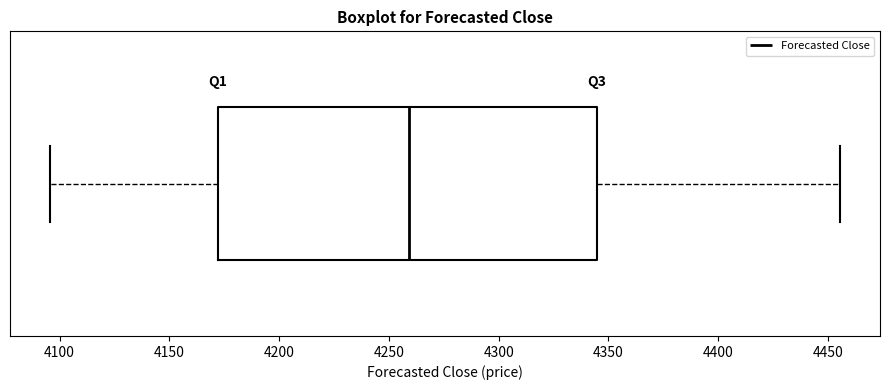

Transcribe this box plot: give where the median line is, the range the box spans, and where the two whiskers end, as read against the x-axis. The values are not printed on the chart, so give them approximately, as read against the axis.

median 4260, box 4170 to 4345, whiskers 4095 to 4455